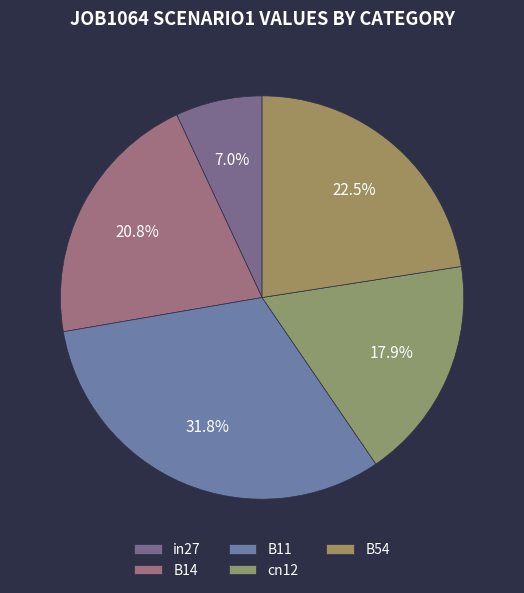

What is the change in value from in27 to B14?

+0.4